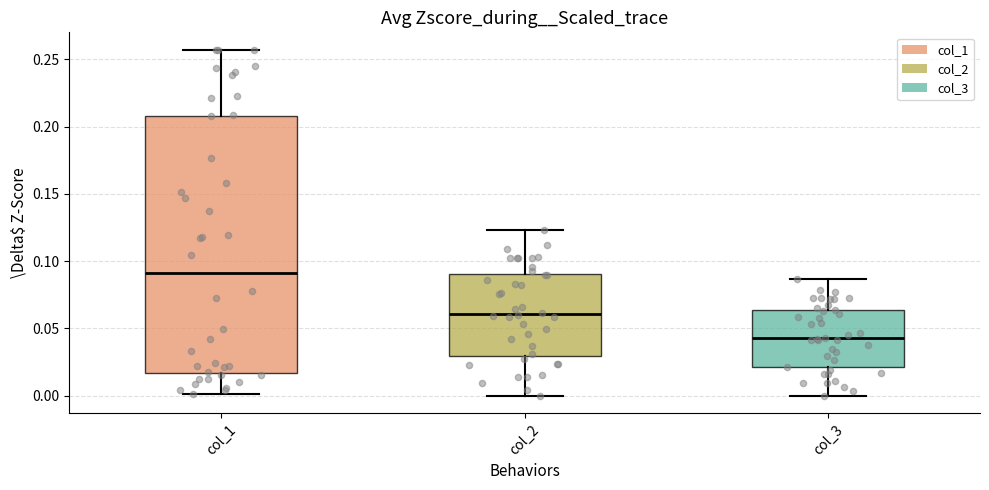

Comparing the boxes themselves (not the whiskers), which one is the tallest?

col_1